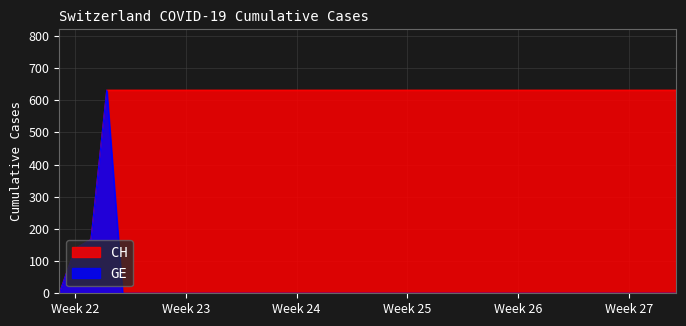

What are all the series names shown in the legend?

CH, GE